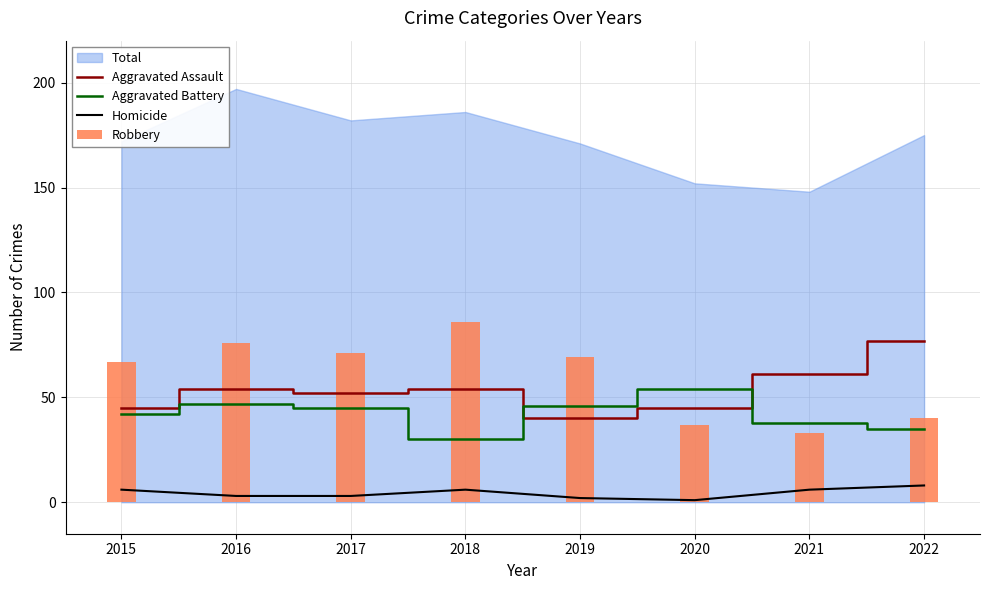

Which series changed the most between 2018 and 2021?

Robbery